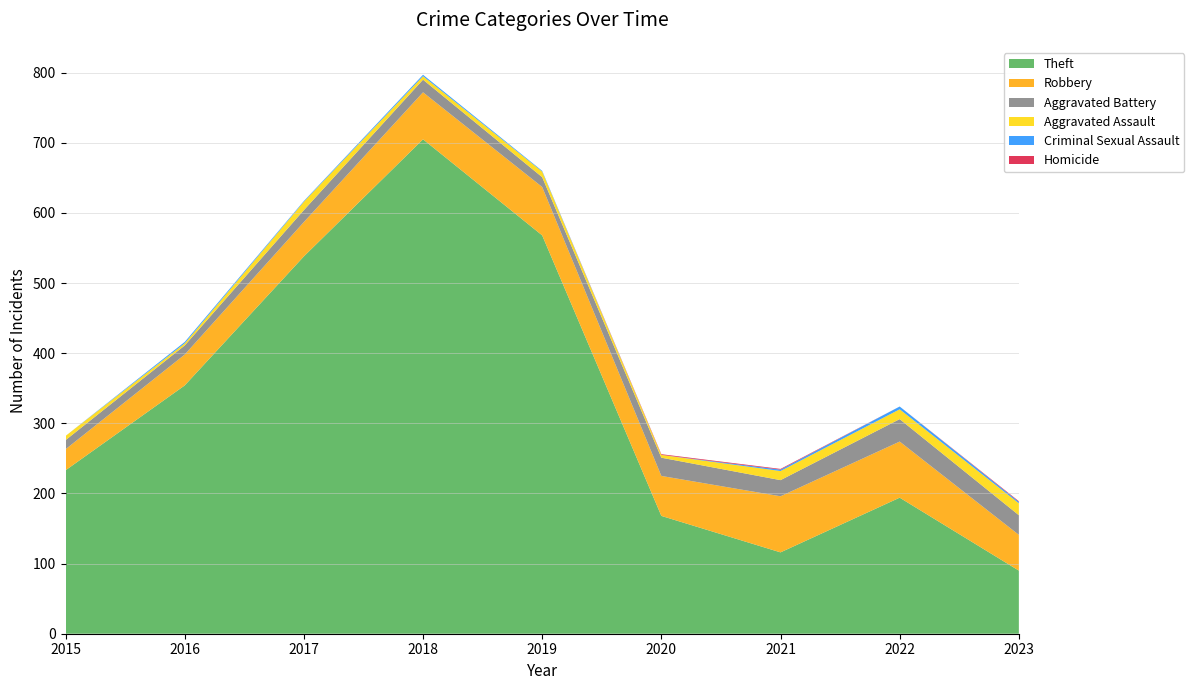

Reading left to right, list all the values displayed in this chart.

Aggravated Assault: 2015=6	2016=3	2017=12	2018=5	2019=8	2020=4	2021=13	2022=14	2023=17
Aggravated Battery: 2015=13	2016=13	2017=17	2018=18	2019=14	2020=26	2021=23	2022=32	2023=28
Robbery: 2015=30	2016=44	2017=49	2018=67	2019=69	2020=57	2021=80	2022=80	2023=51
Theft: 2015=233	2016=354	2017=538	2018=705	2019=568	2020=168	2021=116	2022=194	2023=90
Criminal Sexual Assault: 2015=0	2016=2	2017=1	2018=2	2019=1	2020=0	2021=2	2022=4	2023=2
Homicide: 2015=0	2016=0	2017=0	2018=0	2019=0	2020=1	2021=1	2022=0	2023=1